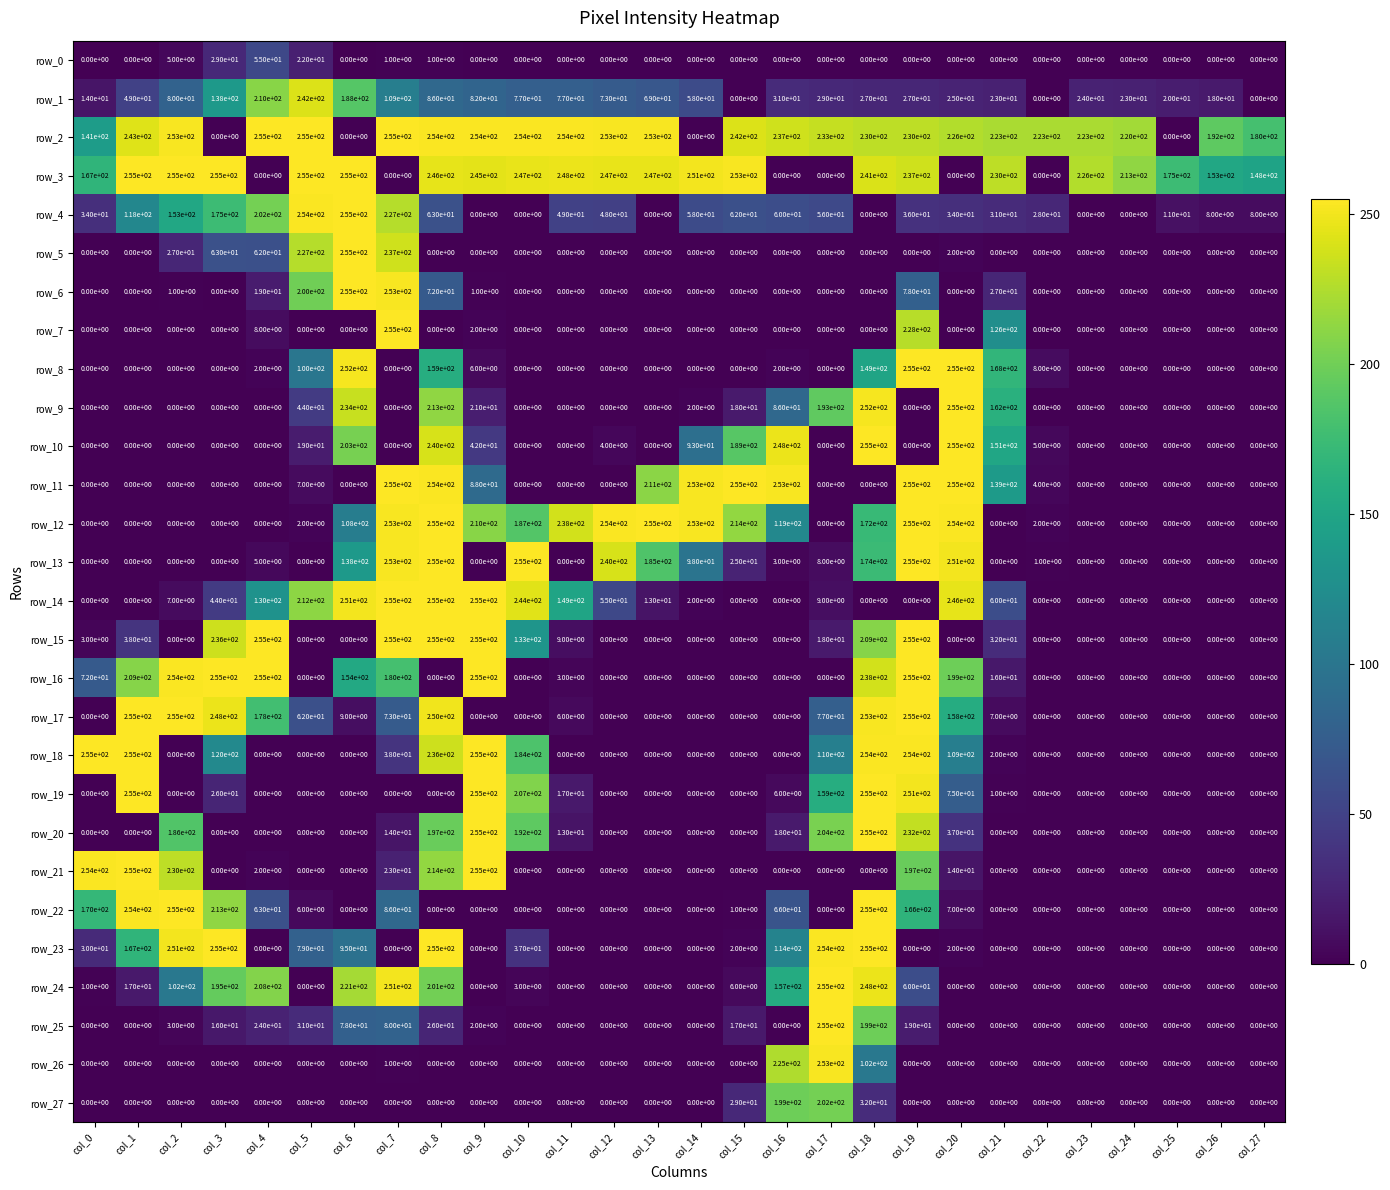

Which series has the largest total across all categories?

row_2